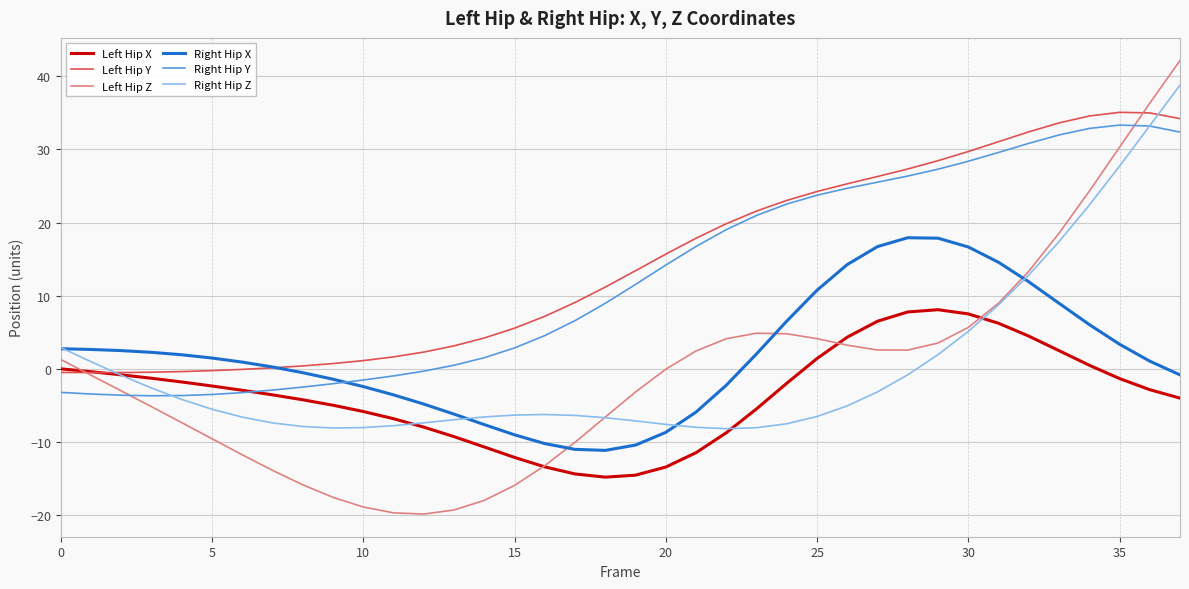

Which series has the widest spread of values?

Left Hip Z